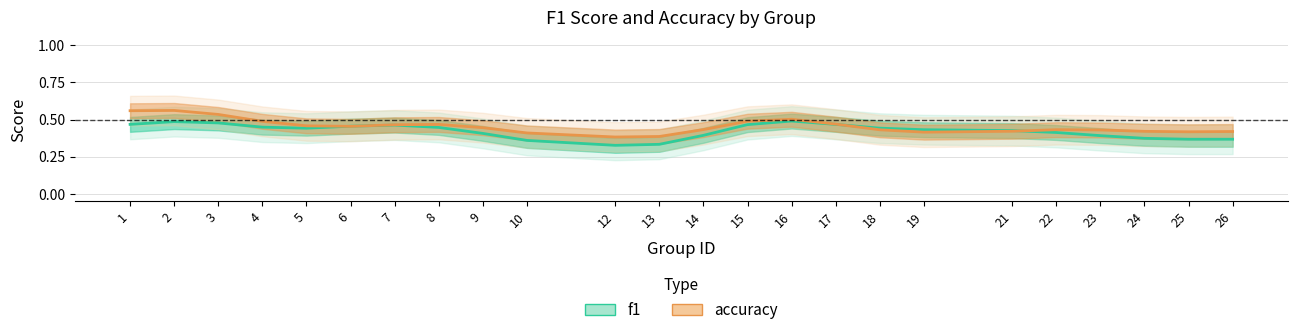

What is the total value across all series at 9?

0.9